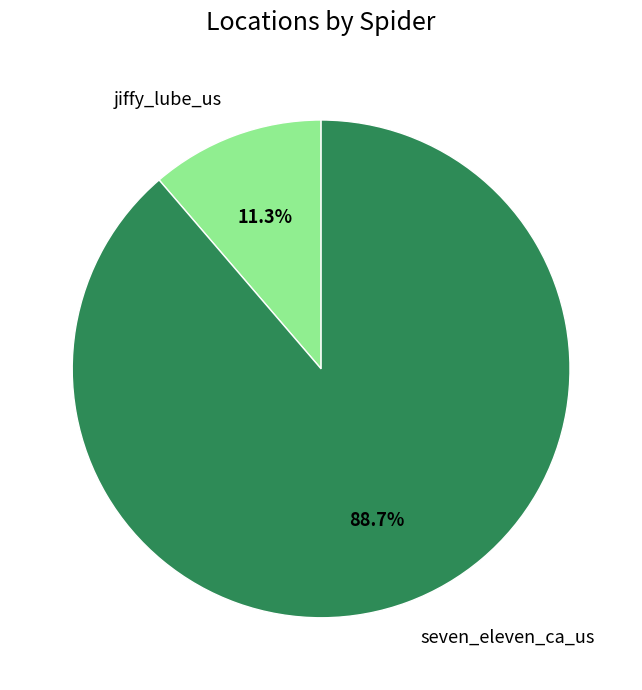

Rank the categories by value from highest to lowest.

seven_eleven_ca_us, jiffy_lube_us